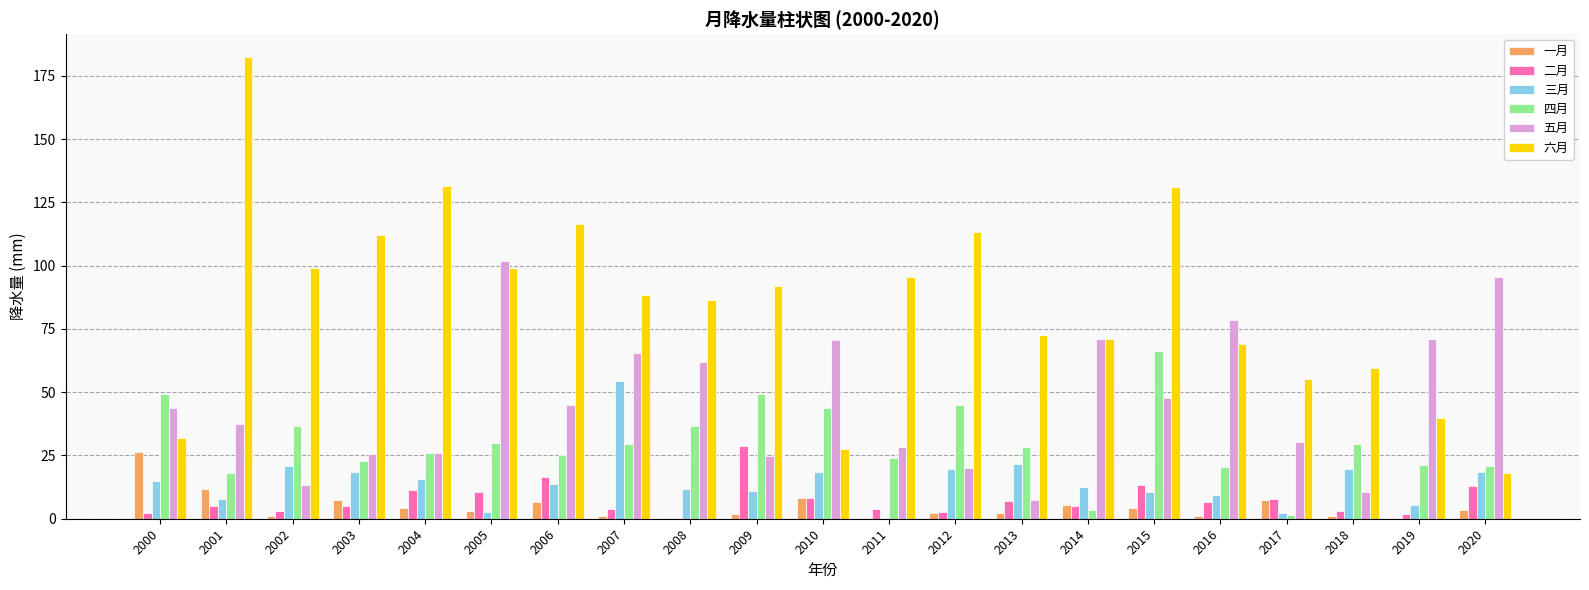

The value of 四月 at 2003 is 29.9. True or false?

False